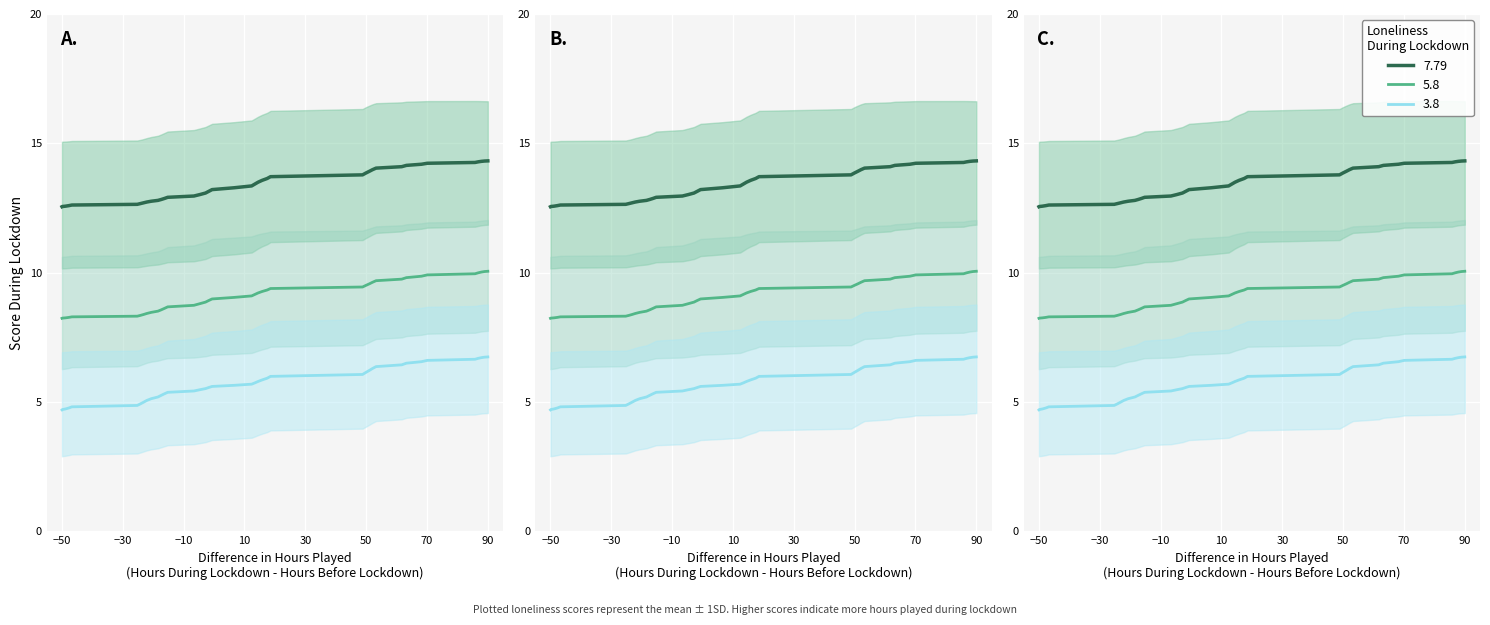

What is the smallest value displayed?

4.7